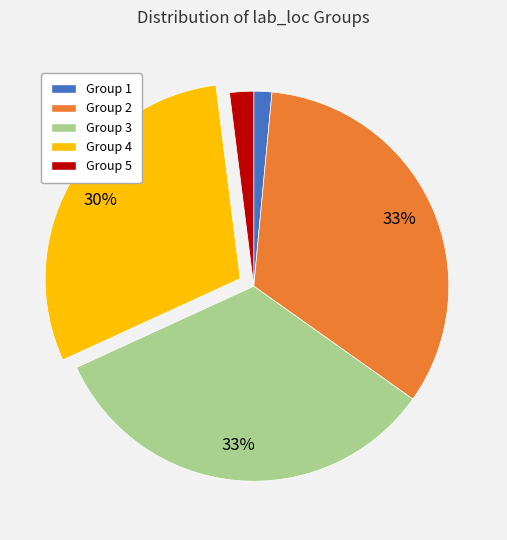

True or false: Group 1 accounts for 1% of the total.

True